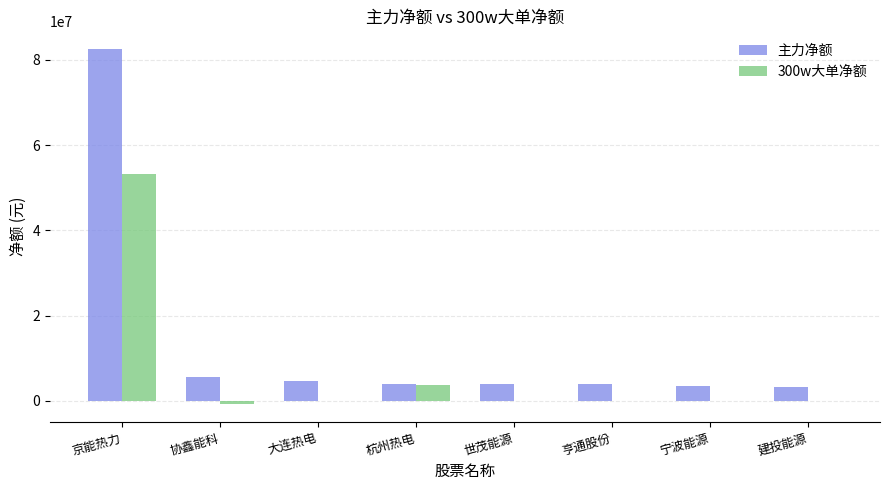

The value of 300w大单净额 at 世茂能源 is 0. True or false?

True